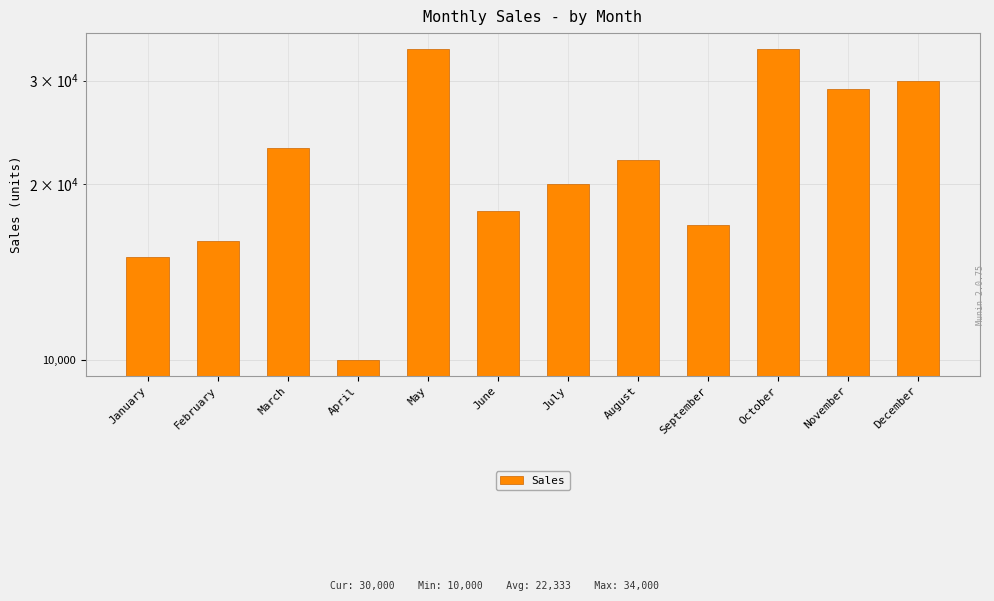

Read the value at June, to the nearest 50.

18000